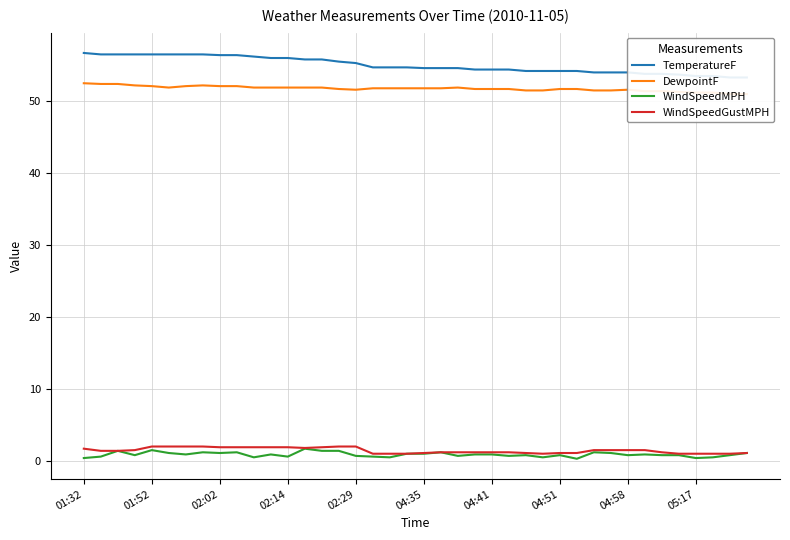

Is it true that WindSpeedMPH equals 1.0 at 04:35?

True